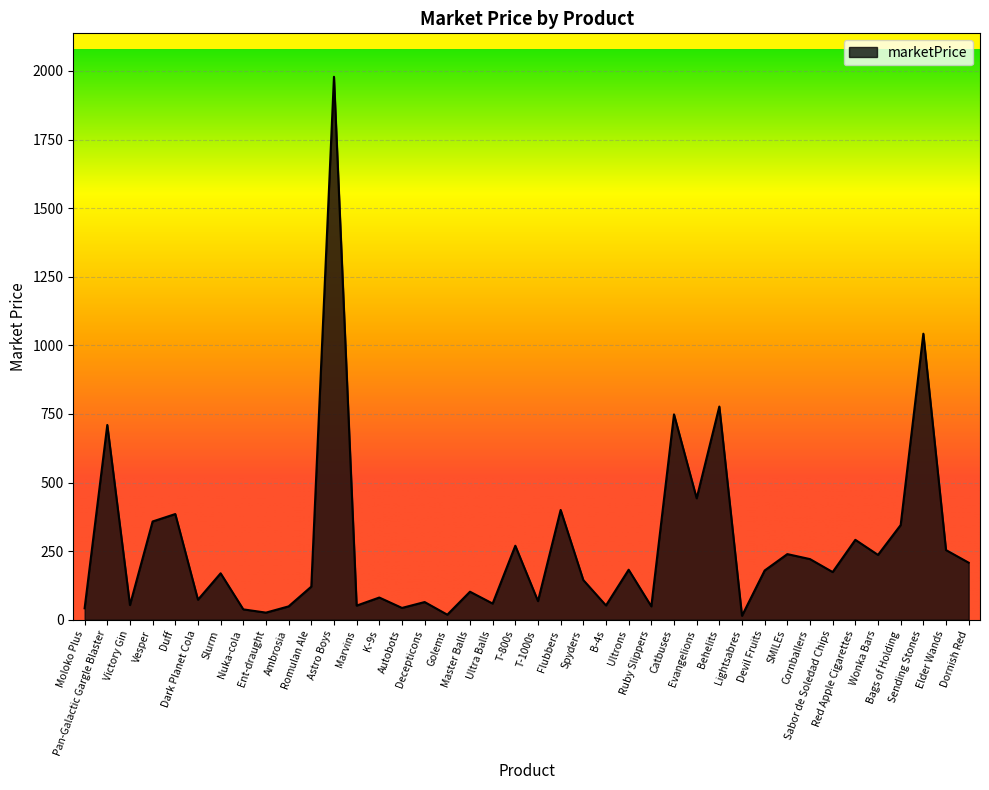

What is the greatest value displayed?

1978.6